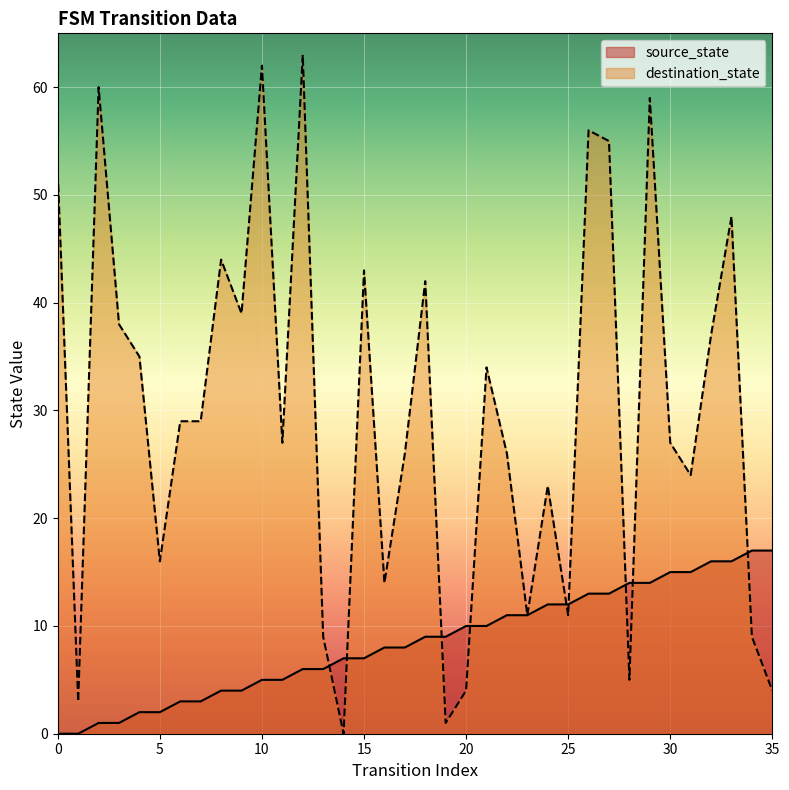

True or false: destination_state has more than 1 interior local peaks.

True